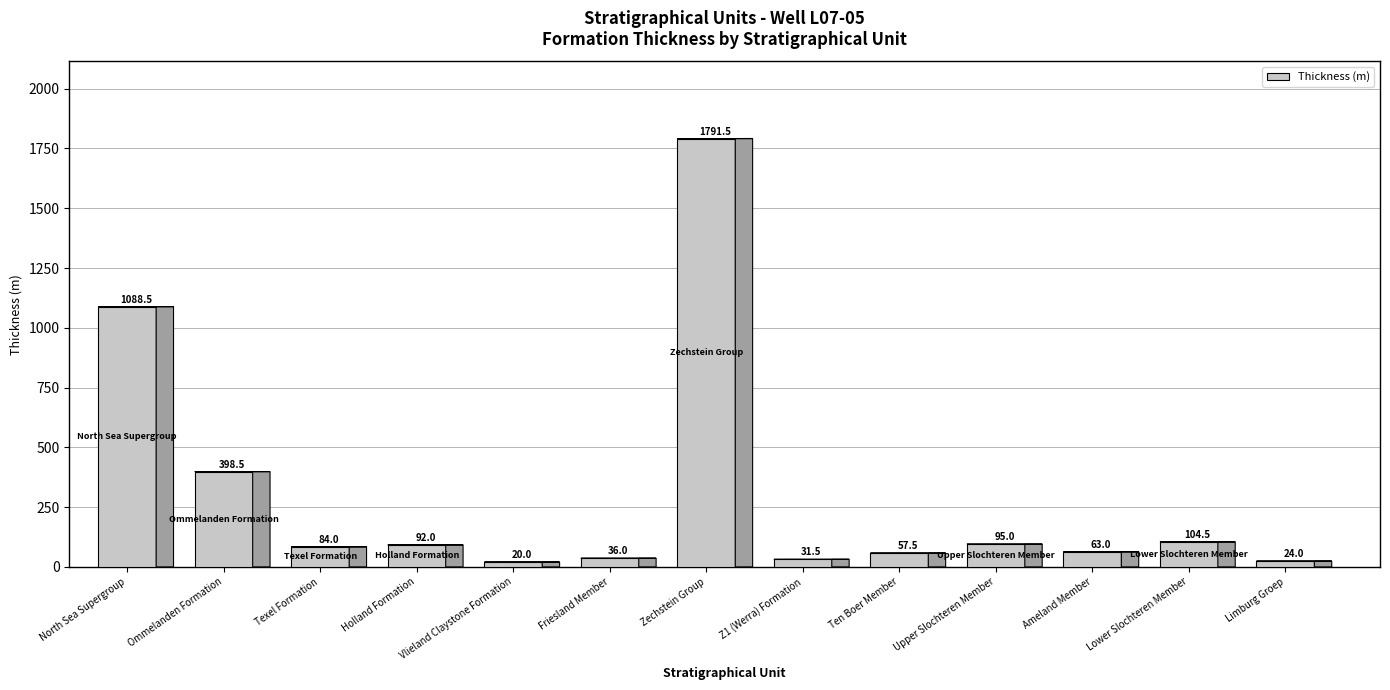

What is the label of the 3rd bar from the left?

Texel Formation